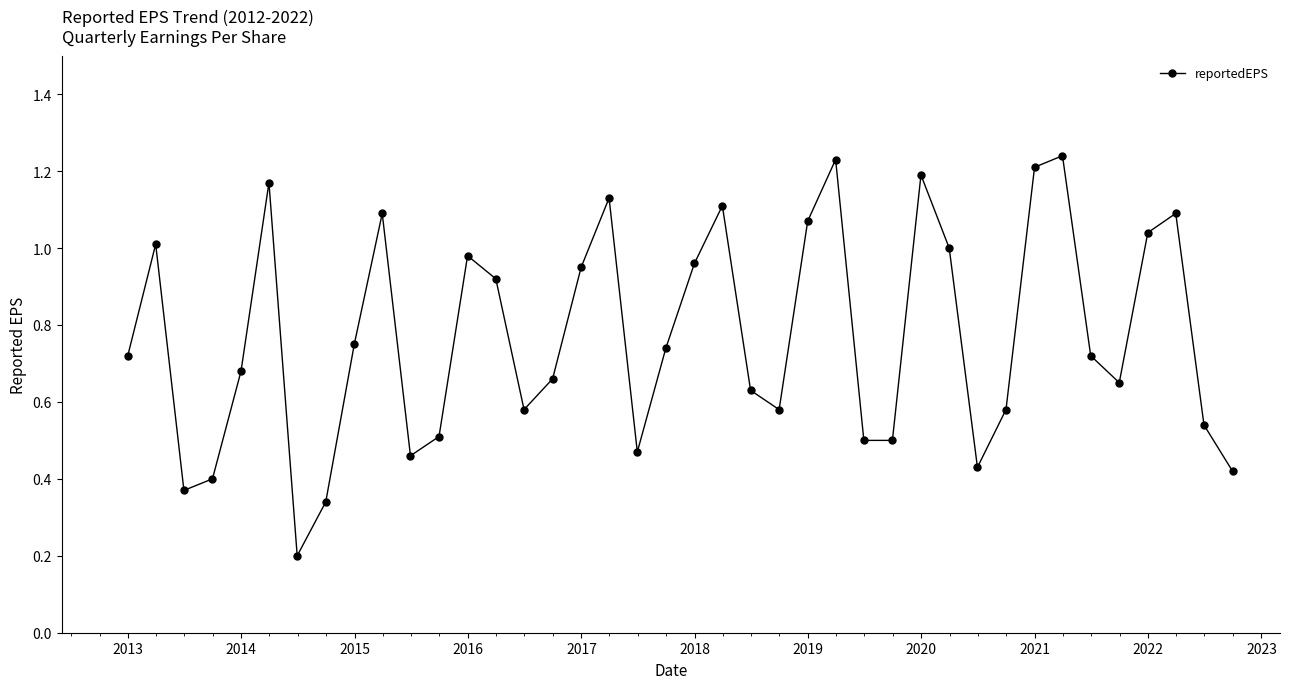

True or false: the data has more than 1 interior local peaks.

True